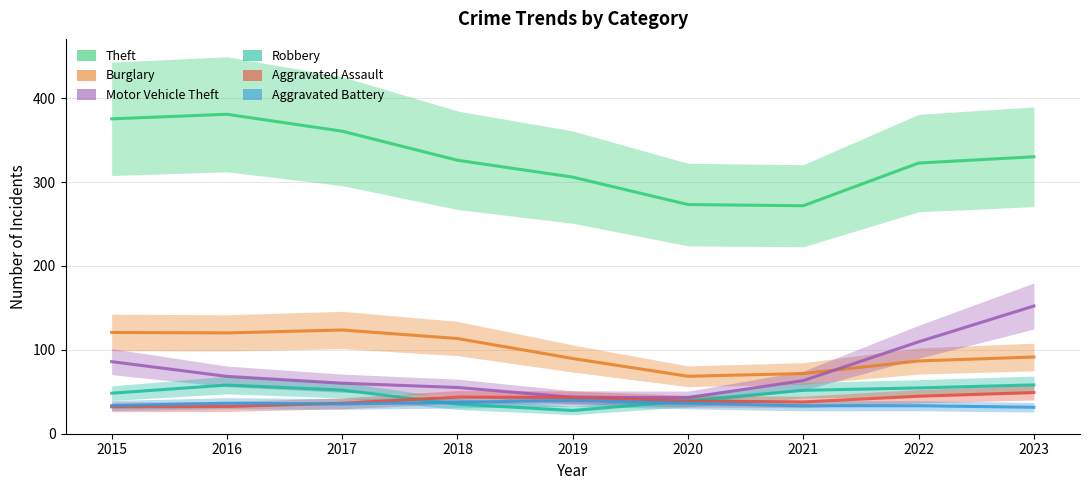

Where is Motor Vehicle Theft nearest to the value 97?

2015